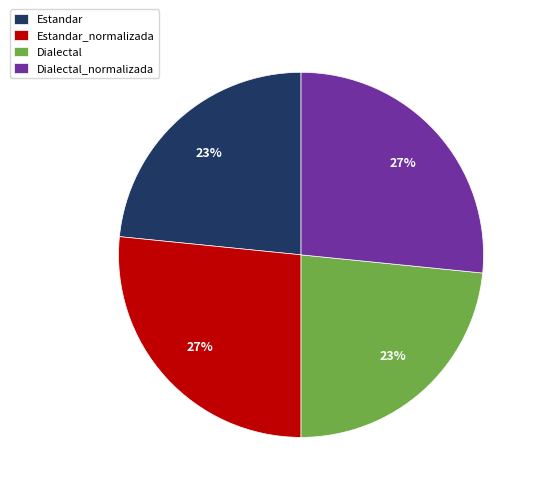

True or false: Estandar accounts for 23% of the total.

True